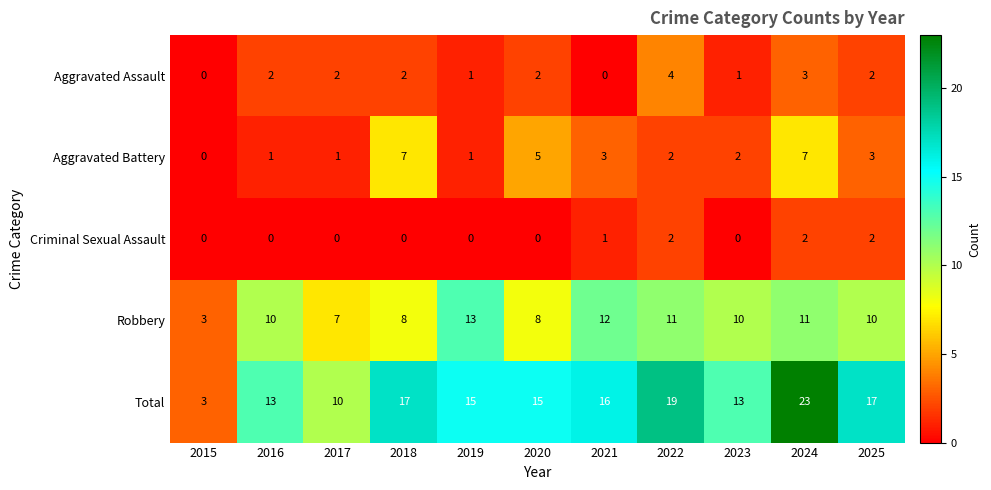

True or false: Aggravated Battery has a value of 2 at 2023.

True